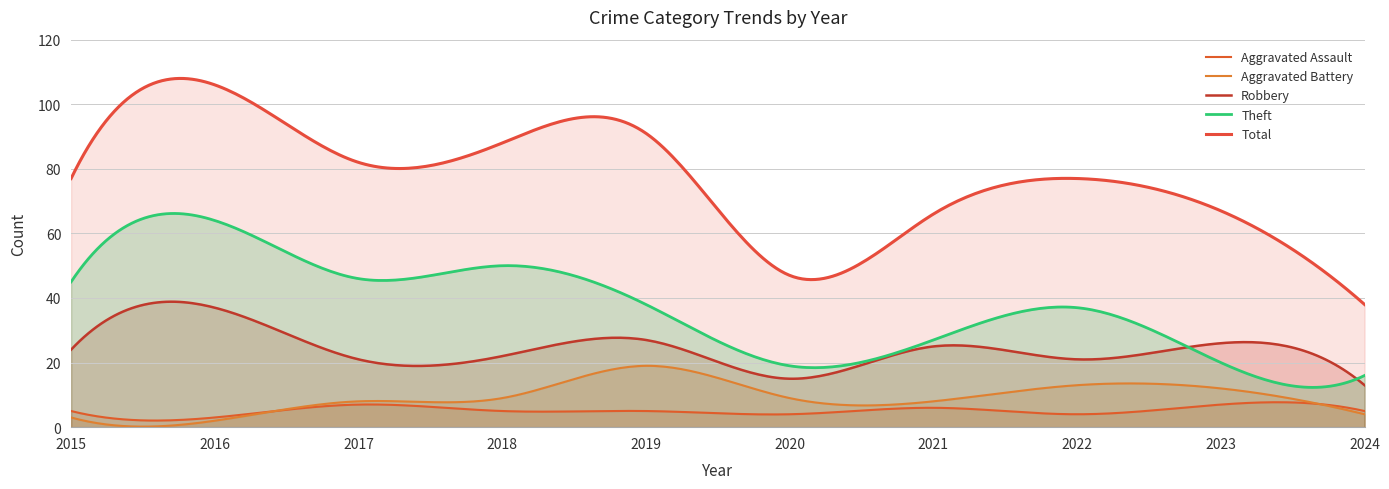

Does the chart have visible grid lines?

Yes